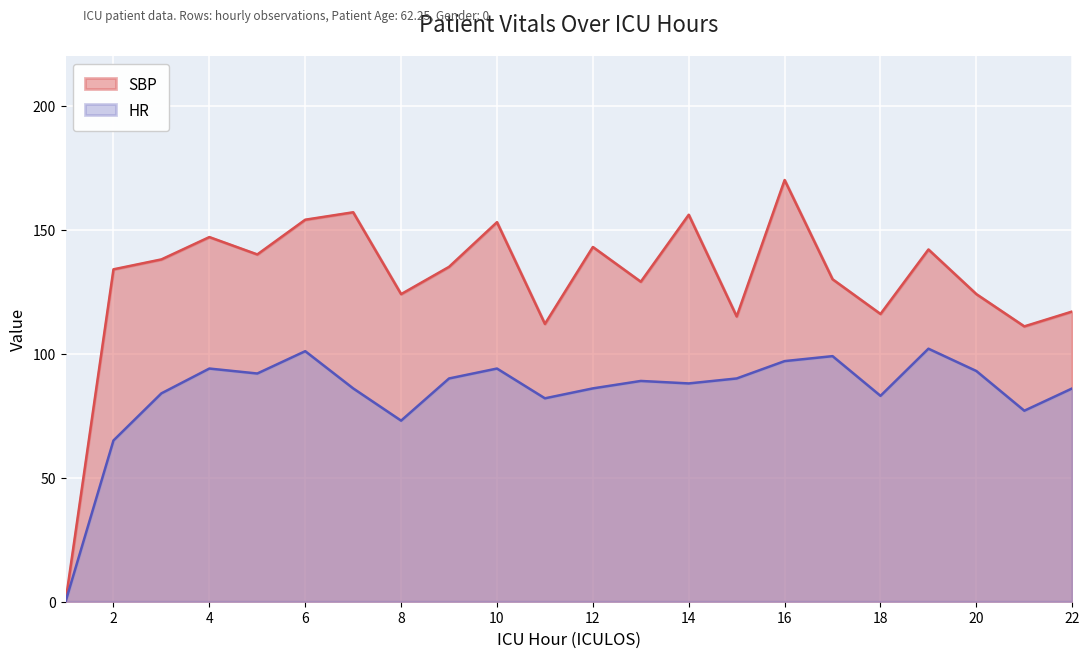

What is the approximate value of HR at 22, to the nearest 10?

90